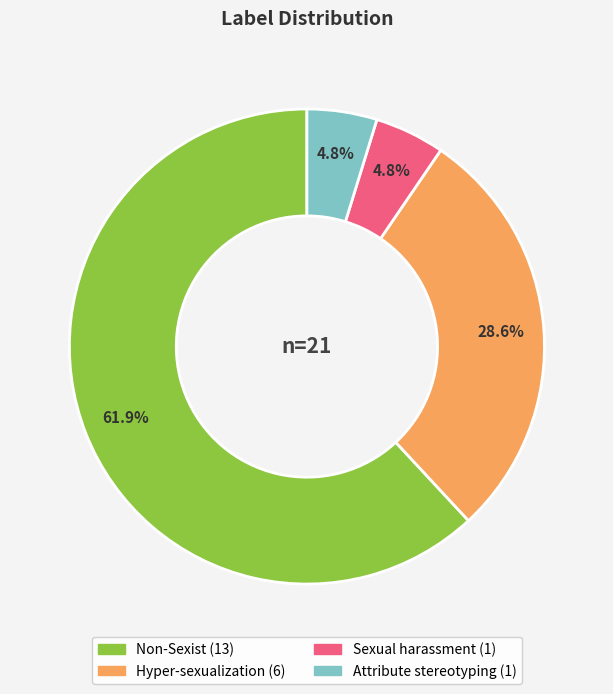

To the nearest percent, what is the difference between the largest and smallest slice percentages?

57%